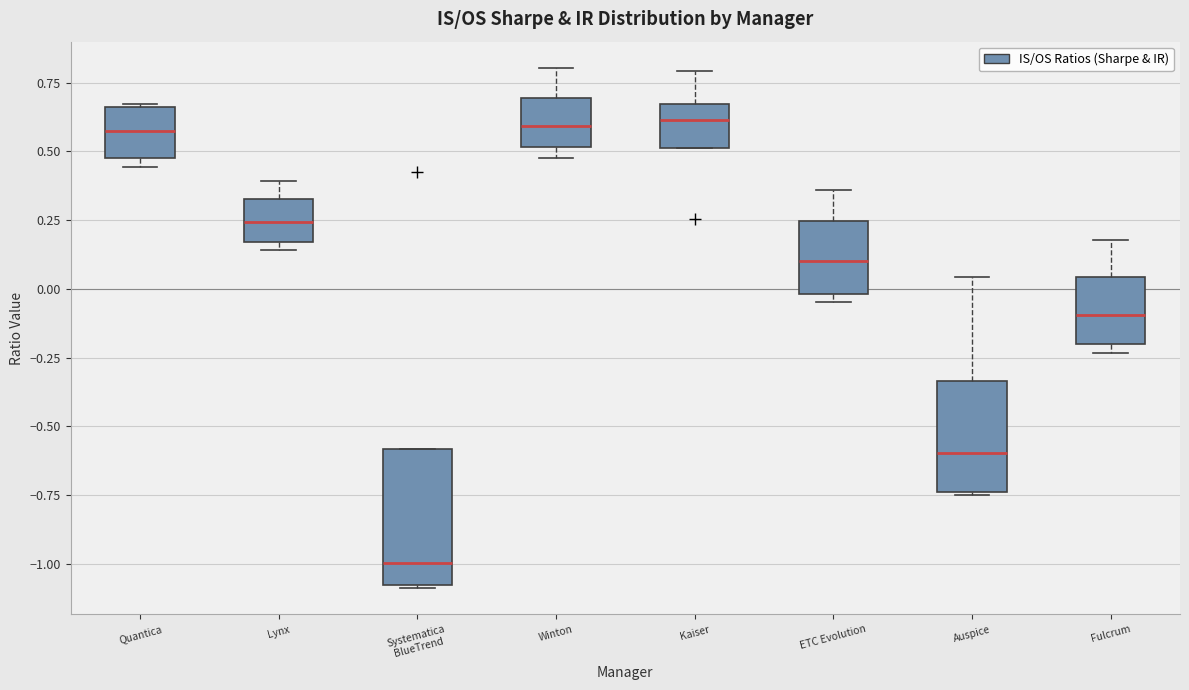

Reading left to right, read every box against the y-axis: the position of its median line, the range the box covers, and the ends of its whiskers. The values are not printed on the chart, so give them approximately, as read against the axis.

Quantica: median 0.55, box 0.50 to 0.65, whiskers 0.45 to 0.65
Lynx: median 0.25, box 0.15 to 0.35, whiskers 0.15 (just below the box's lower edge) to 0.40
Systematica BlueTrend: median -1.00, box -1.10 to -0.60, whiskers -1.10 to -0.60
Winton: median 0.60, box 0.50 to 0.70, whiskers 0.50 (just below the box's lower edge) to 0.80
Kaiser: median 0.60, box 0.50 to 0.65, whiskers 0.50 to 0.80
ETC Evolution: median 0.10, box 0.00 to 0.25, whiskers -0.05 to 0.35
Auspice: median -0.60, box -0.75 to -0.35, whiskers -0.75 to 0.05
Fulcrum: median -0.10, box -0.20 to 0.05, whiskers -0.25 to 0.20